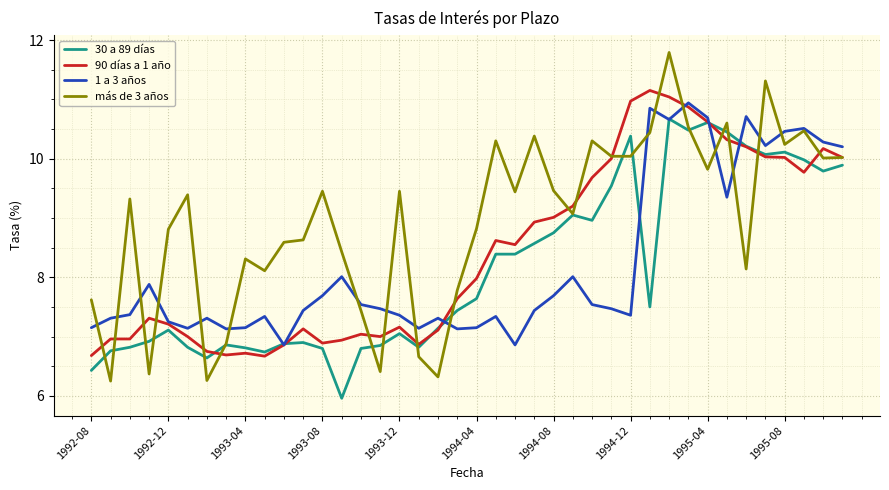

Which series has the widest spread of values?

más de 3 años